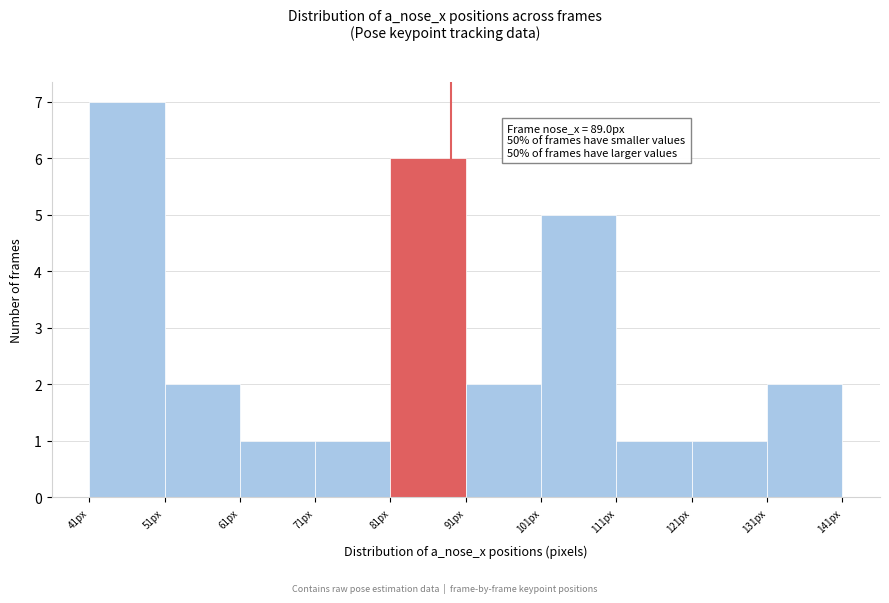

Over which range of the x-axis is the bar tallest?

41 to 51